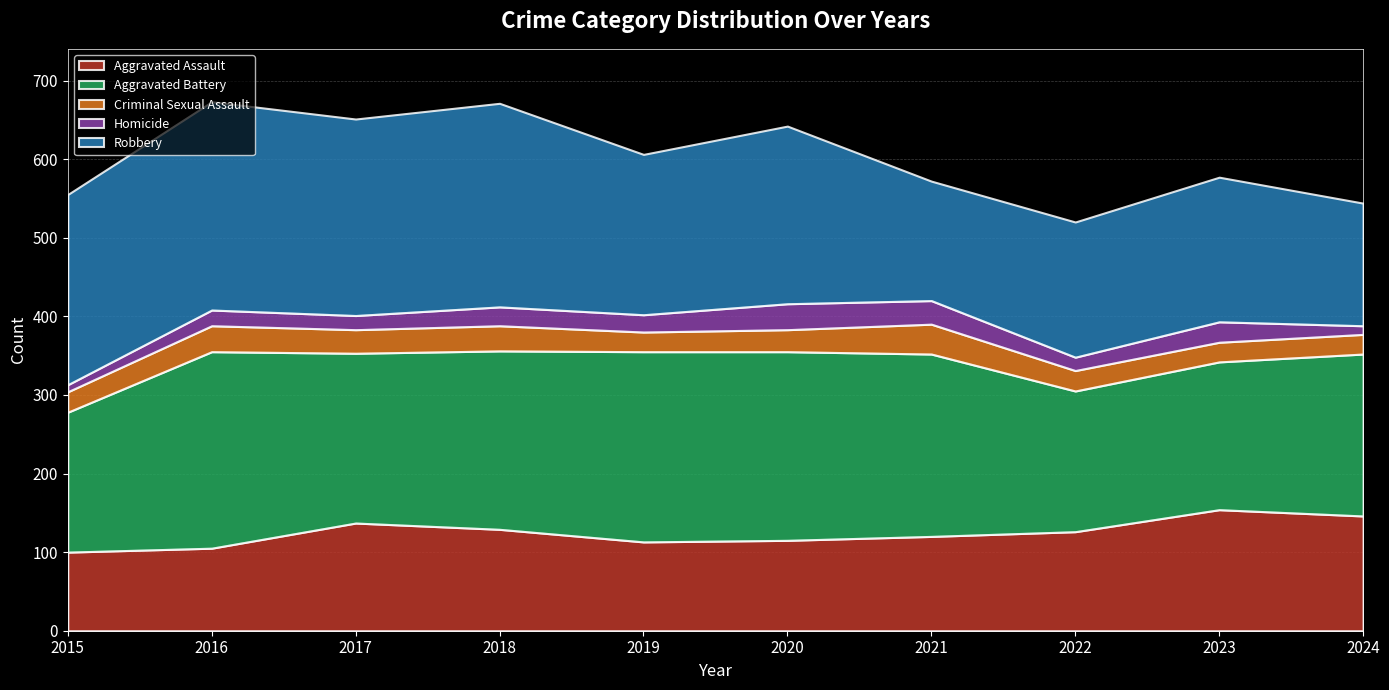

Does the chart display data point markers on the line(s)?

No